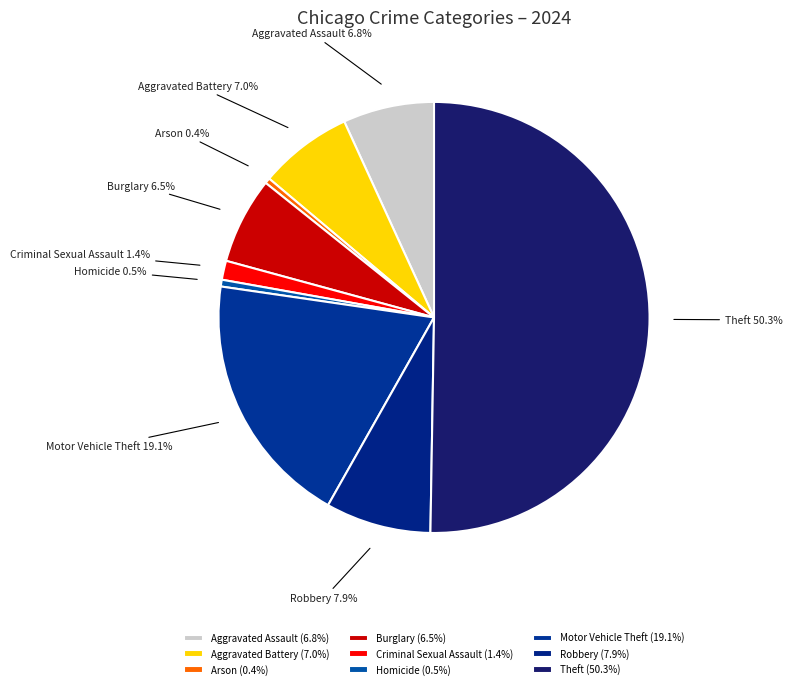

Combined, what portion of the pie is Burglary and Criminal Sexual Assault?

7.9%